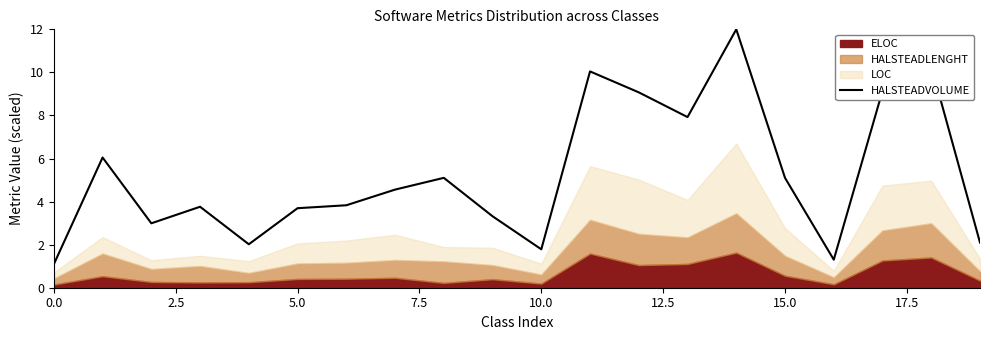

True or false: there are more than 1 points higher than both neighbors.

True